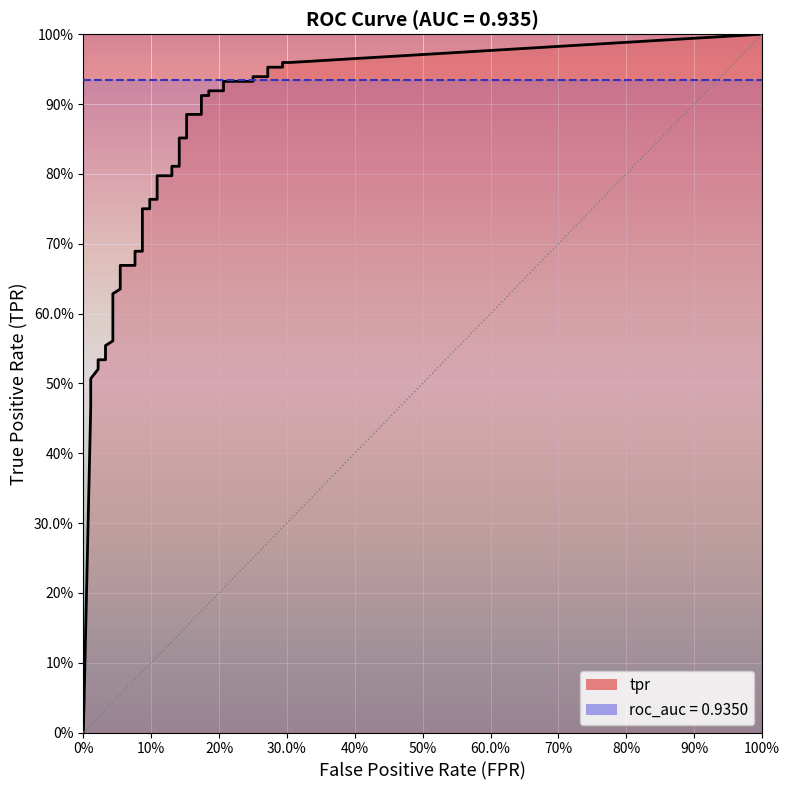

Is it true that fpr equals 0.3 at 37?

True